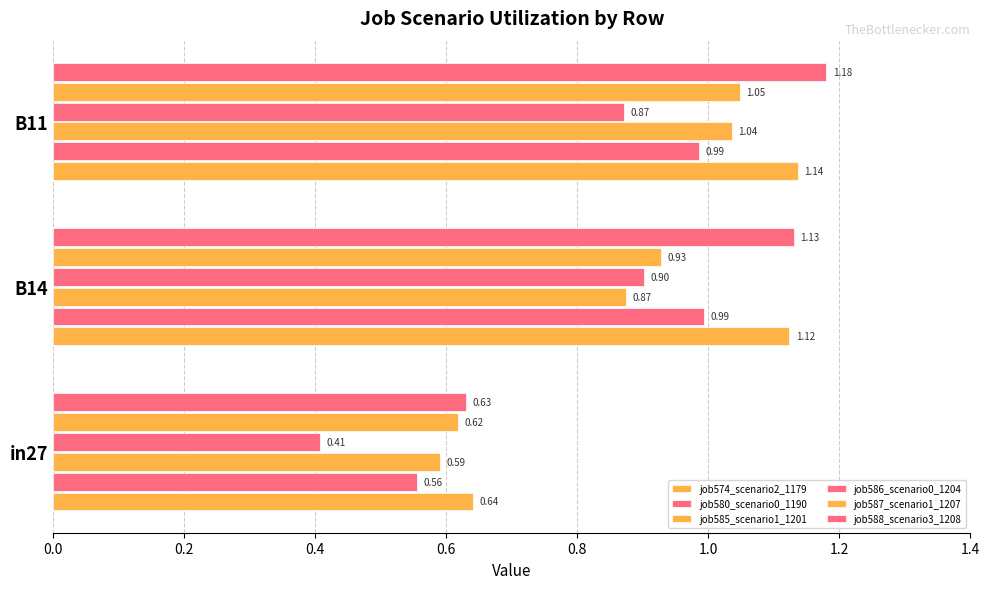

How many data points does each series have?

3